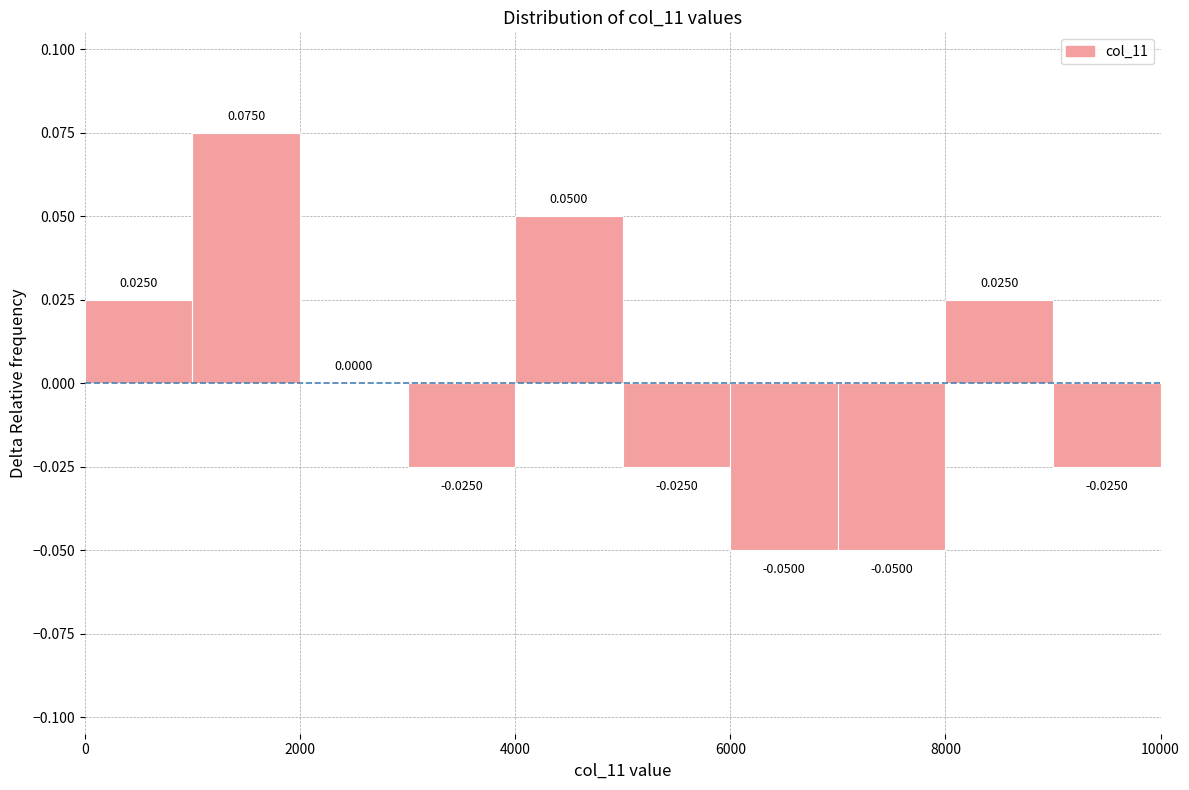

Reading left to right, list every bar in this chart as the range it spans on the x-axis followed by its height.

0 to 1000: 0.0250
1000 to 2000: 0.0750
2000 to 3000: 0.0000
3000 to 4000: -0.0250
4000 to 5000: 0.0500
5000 to 6000: -0.0250
6000 to 7000: -0.0500
7000 to 8000: -0.0500
8000 to 9000: 0.0250
9000 to 10000: -0.0250